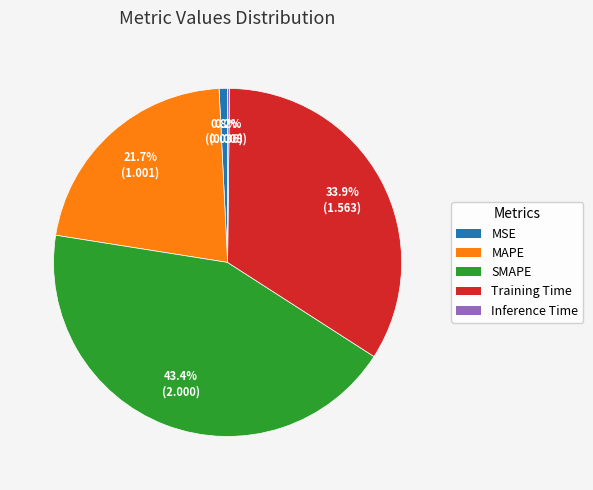

Is MAPE the majority of the pie?

No